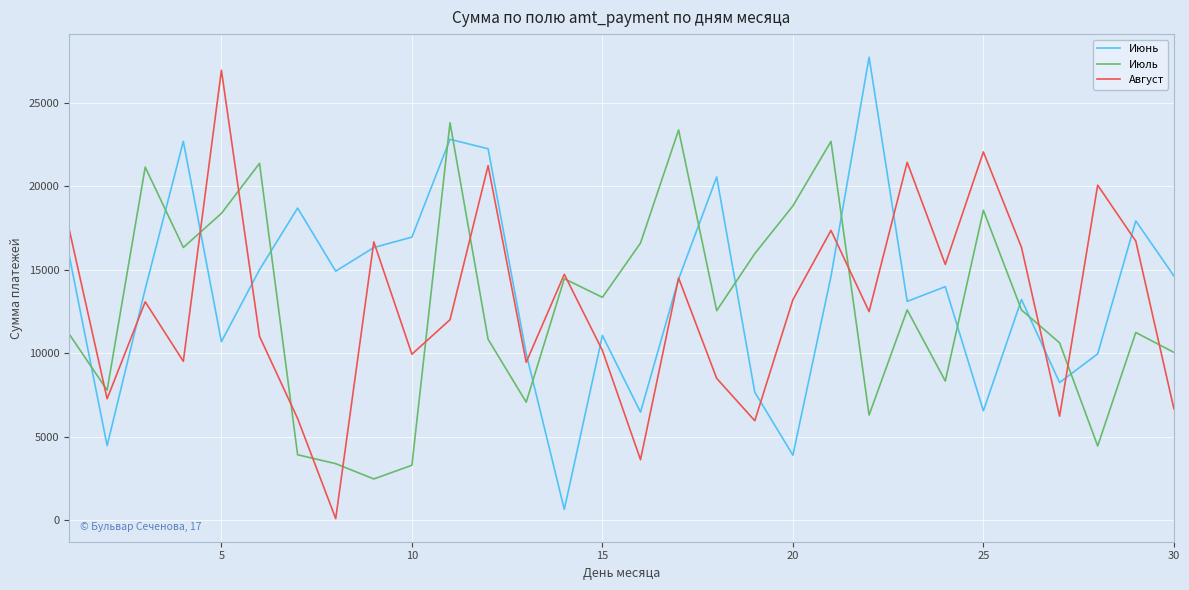

What are all the series names shown in the legend?

Июнь, Июль, Август